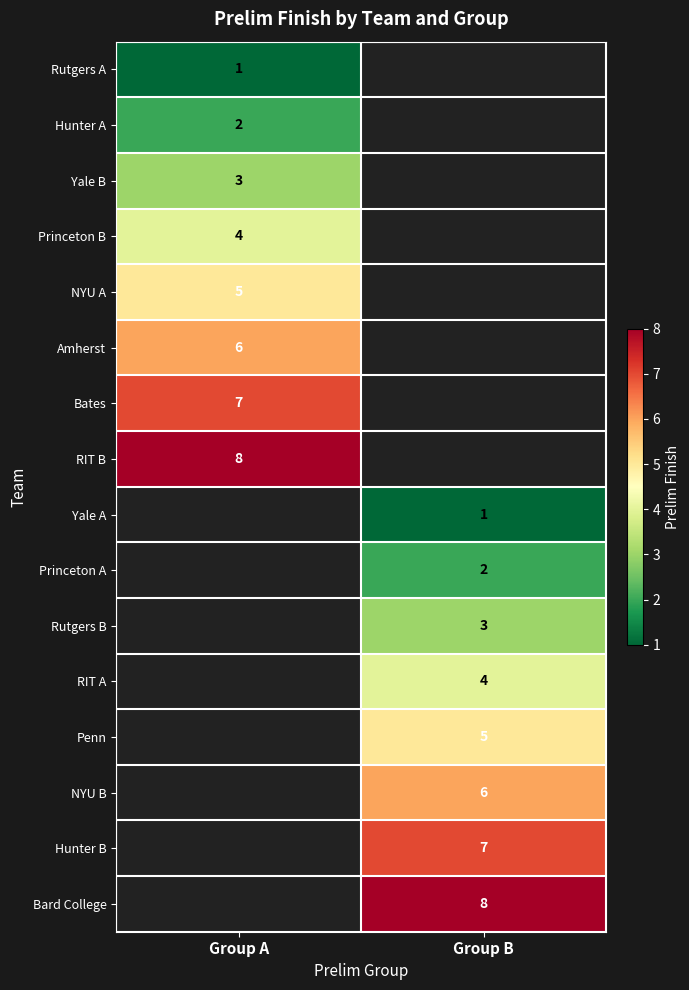

True or false: Hunter B has a value of 10 at Group B.

False